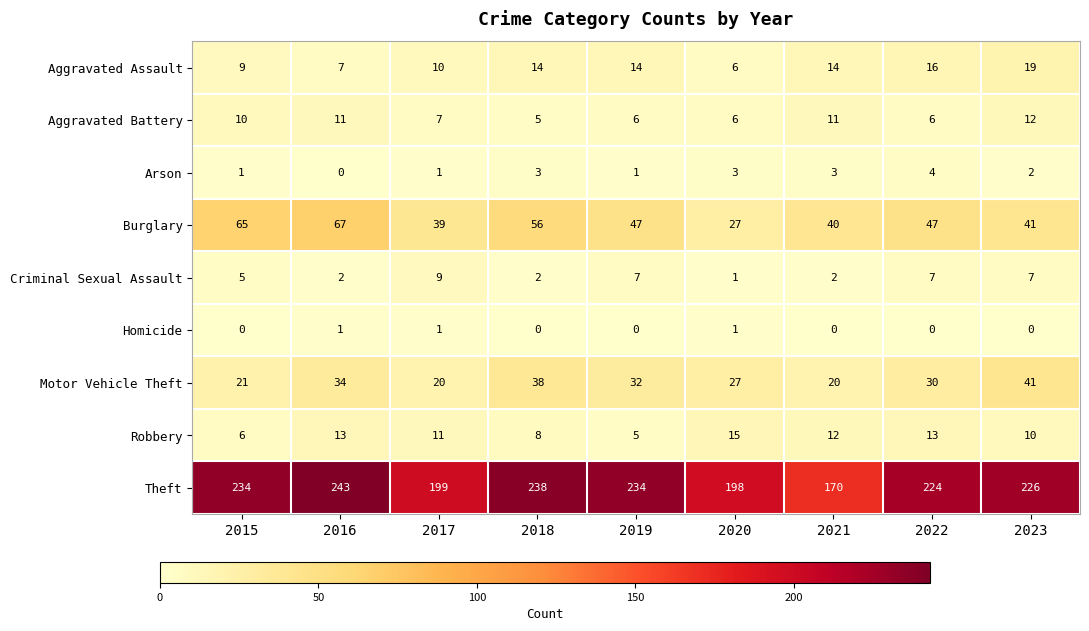

At 2016, list the series in order from largest to smallest.

Theft, Burglary, Motor Vehicle Theft, Robbery, Aggravated Battery, Aggravated Assault, Criminal Sexual Assault, Homicide, Arson